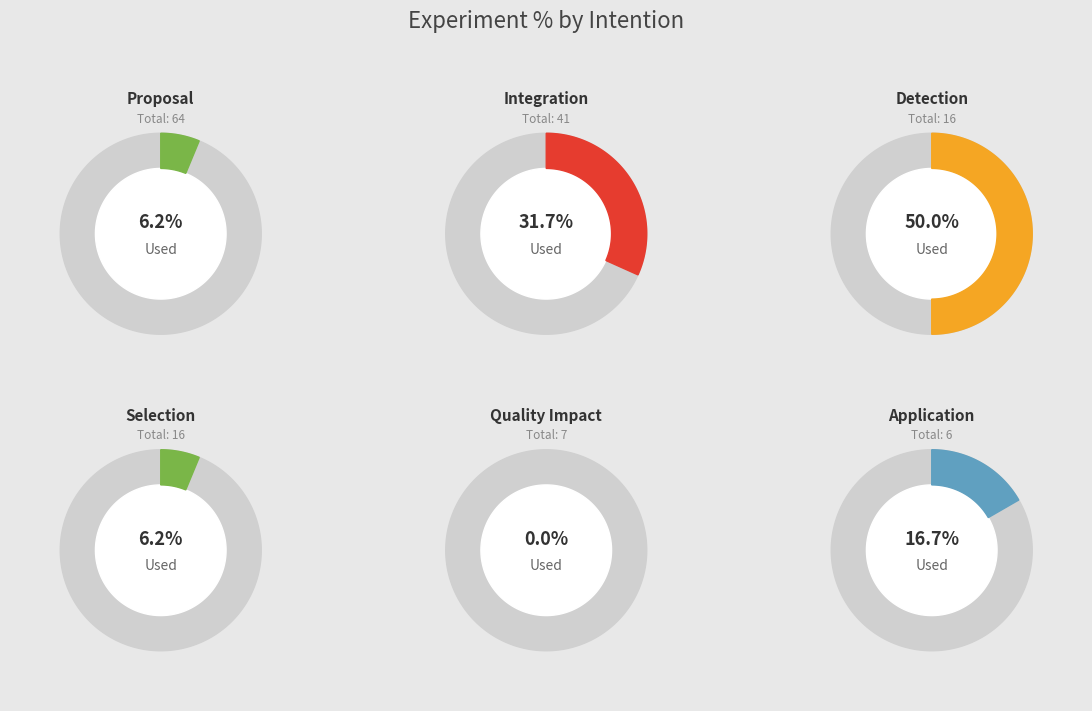

What is the largest slice in the pie chart?

Detection